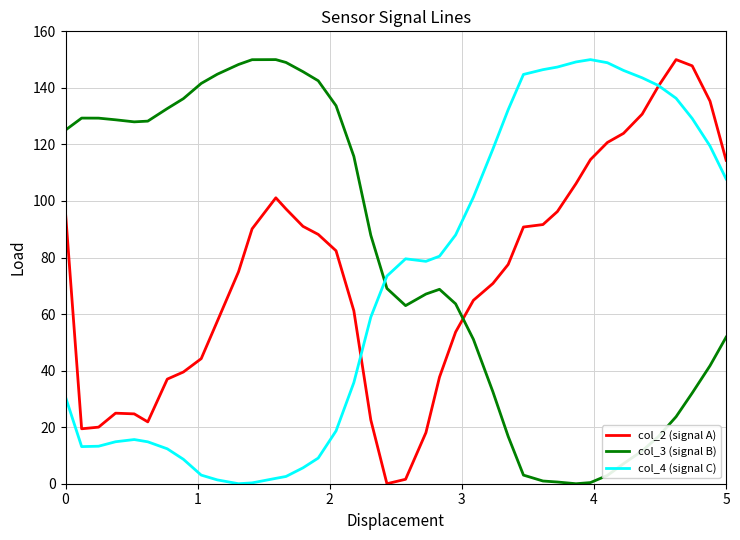

Count the number of data series in this chart.

3